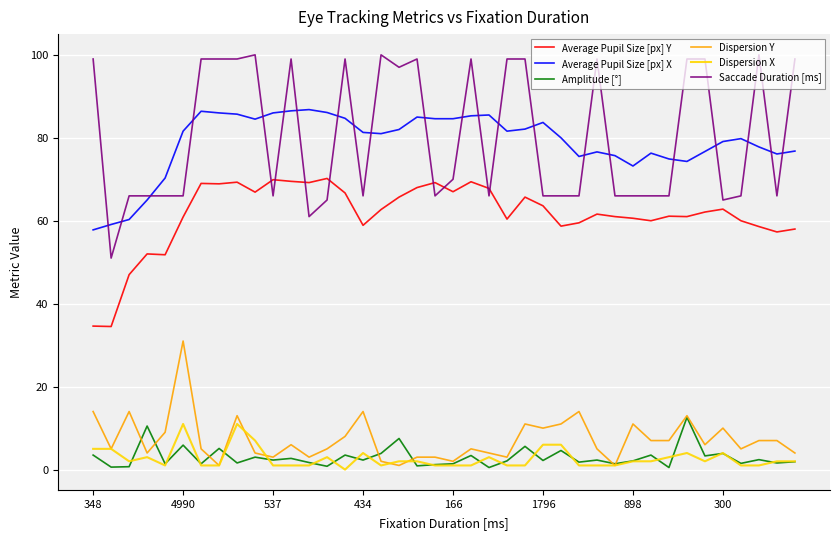

What is the maximum value shown in the chart?

100.0